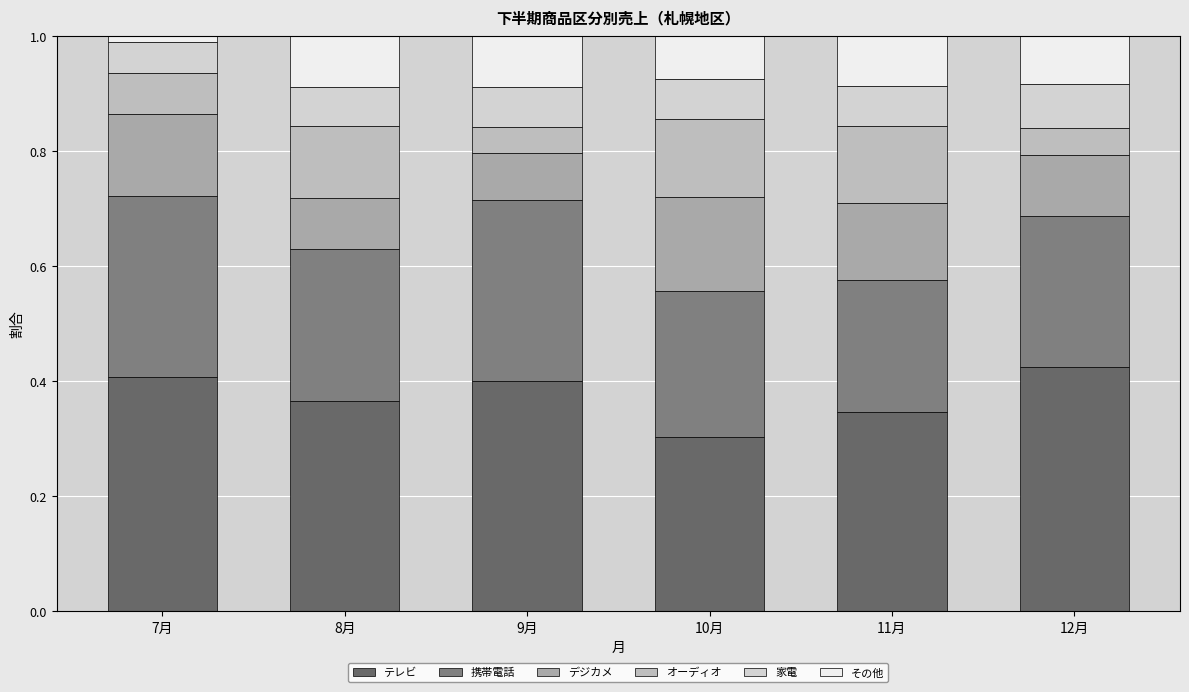

What are all the series names shown in the legend?

テレビ, 携帯電話, デジカメ, オーディオ, 家電, その他